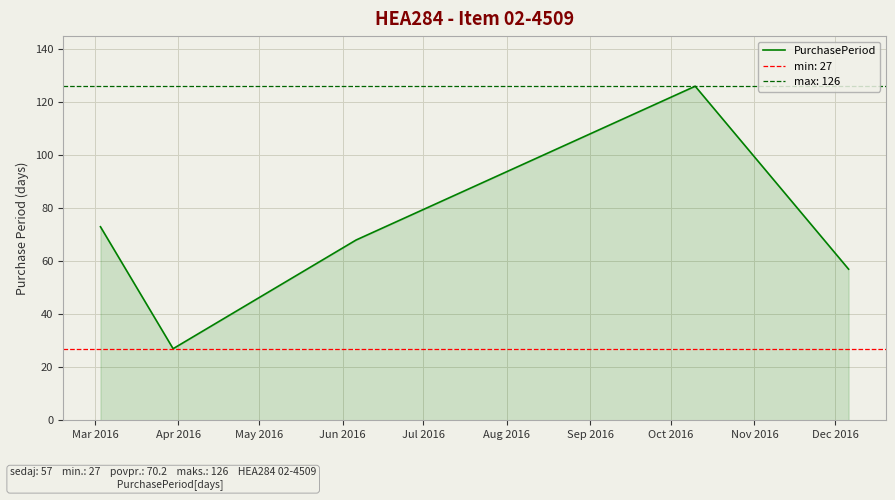

How many points are higher than both their immediate neighbors (excluding endpoints)?

1